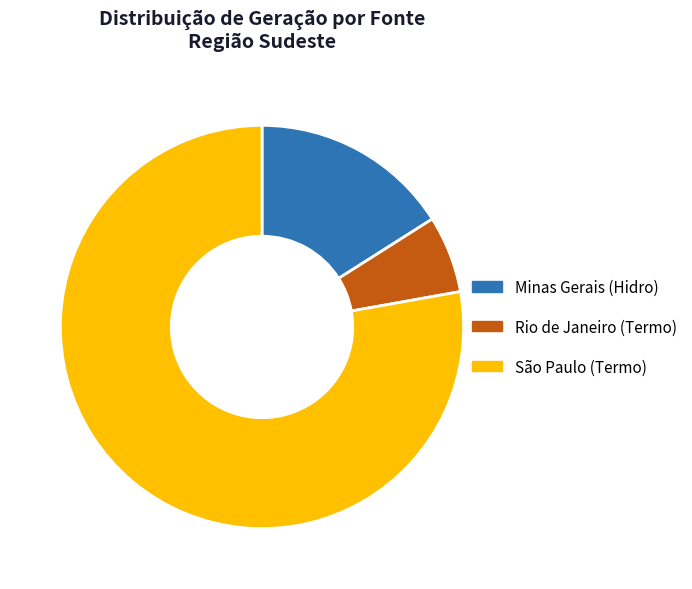

Is there any slice that represents more than half of the pie?

Yes